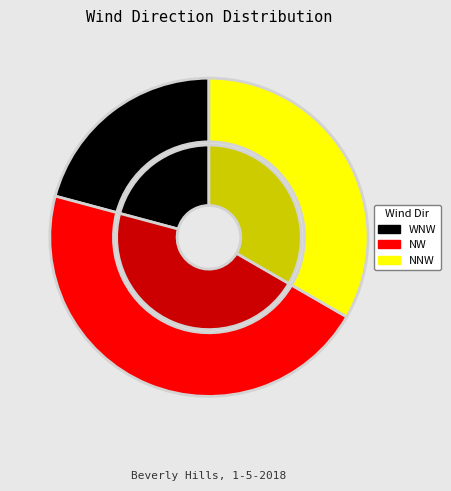

Which slice is the largest?

NW